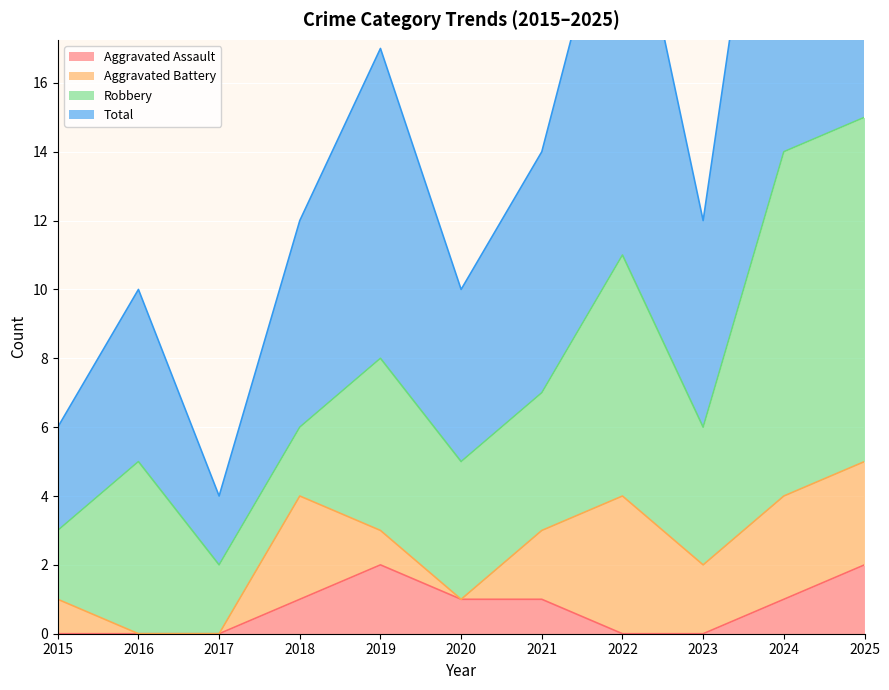

What is the difference between the highest and lowest values at 2016?

10